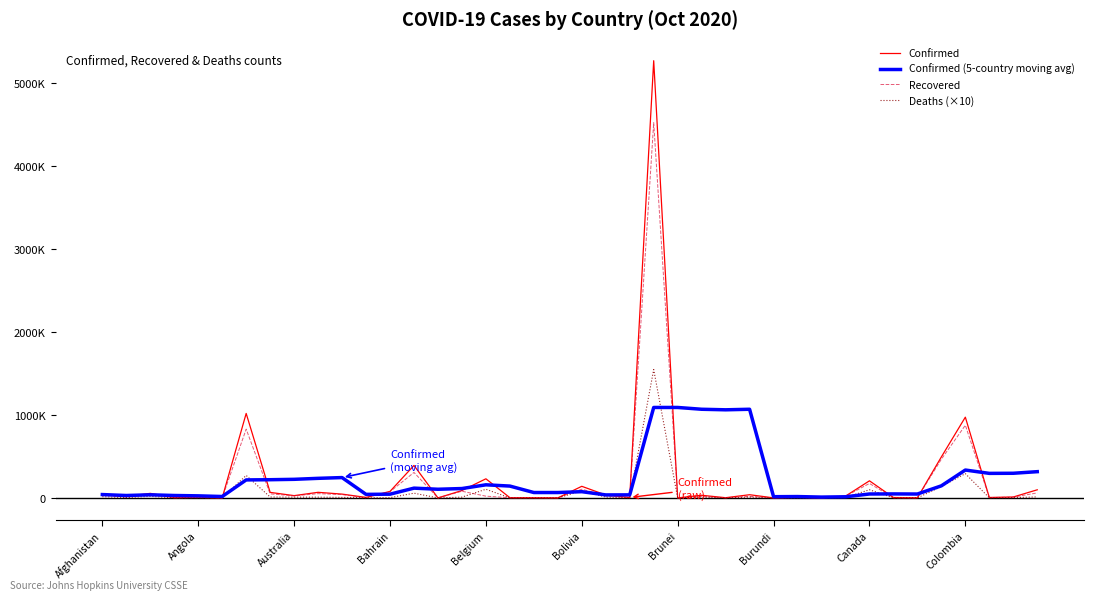

What are all the series names shown in the legend?

Confirmed, Confirmed (5-country moving avg), Recovered, Deaths (×10)